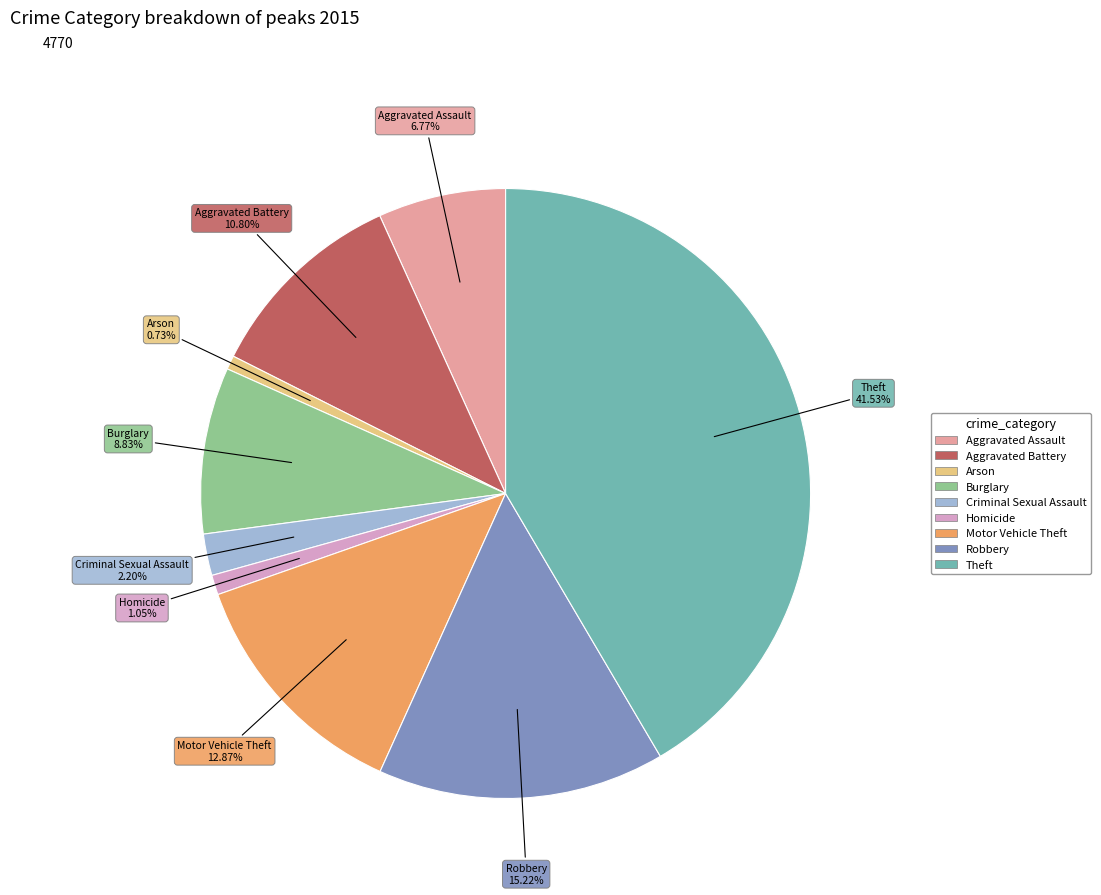

Combined, what portion of the pie is Arson and Aggravated Assault?

7.5%